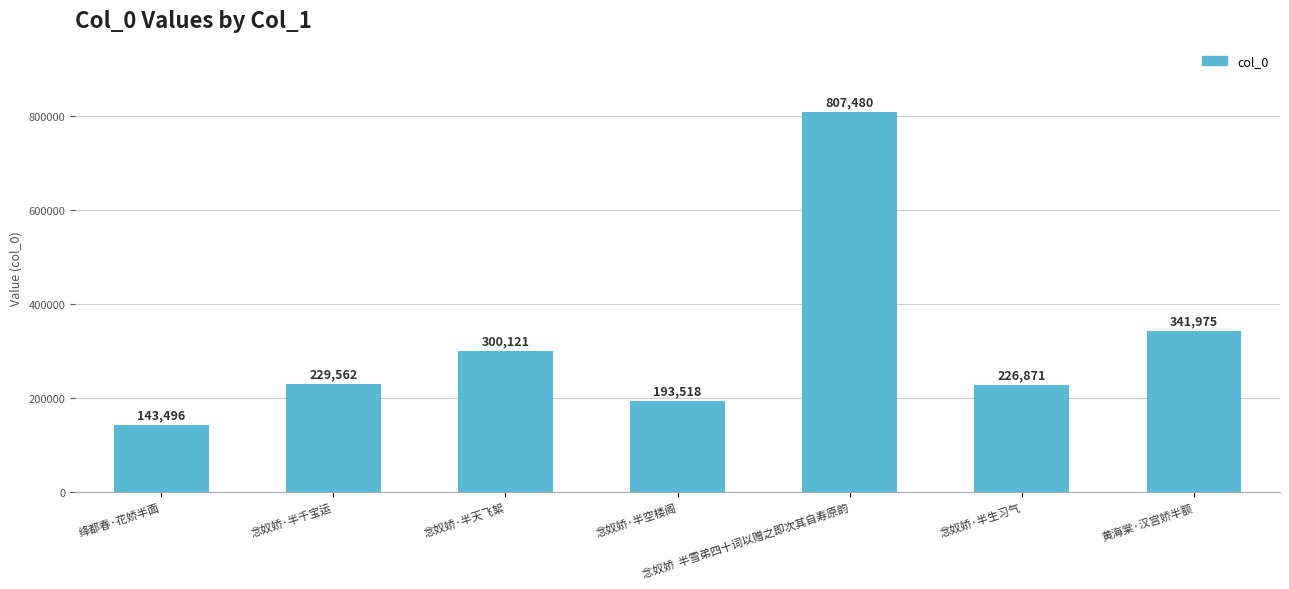

Between 念奴娇·半生习气 and 念奴娇·半千宝运, which is larger?

念奴娇·半千宝运